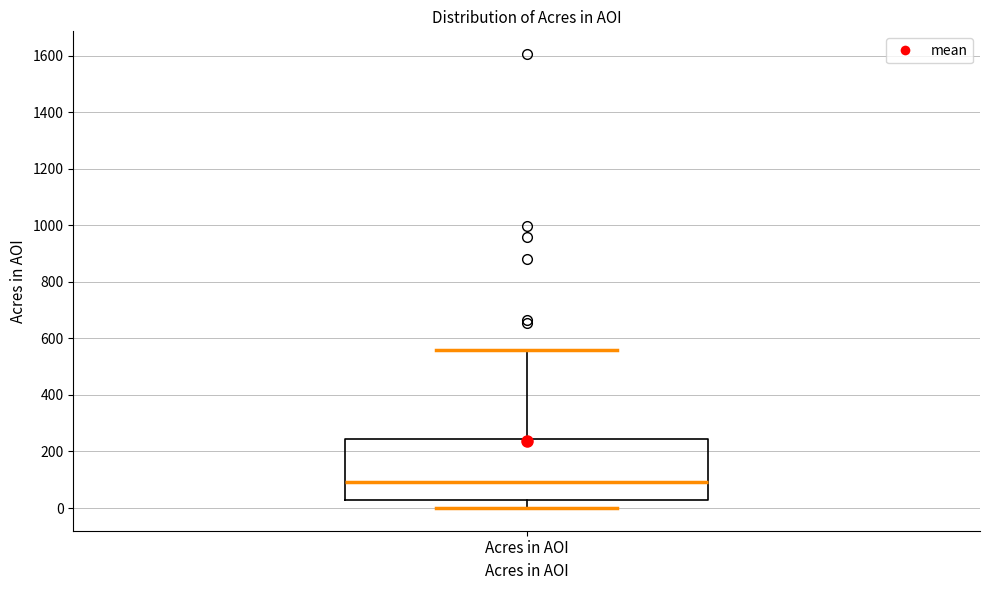

Read this box plot against the y-axis: the position of the median line, the range covered by the box, and the ends of both whiskers. The values are not printed on the chart, so give them approximately, as read against the axis.

median 100, box 20 to 240, whiskers 0 to 560